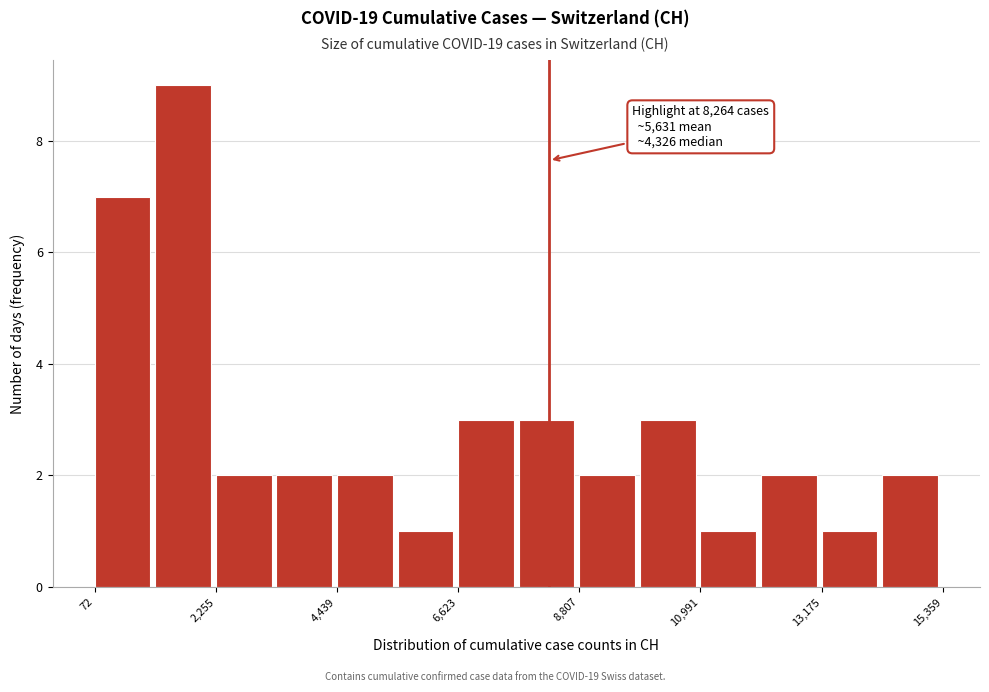

Read against the x-axis, roughly where is the centre of the tallest bar?

1500